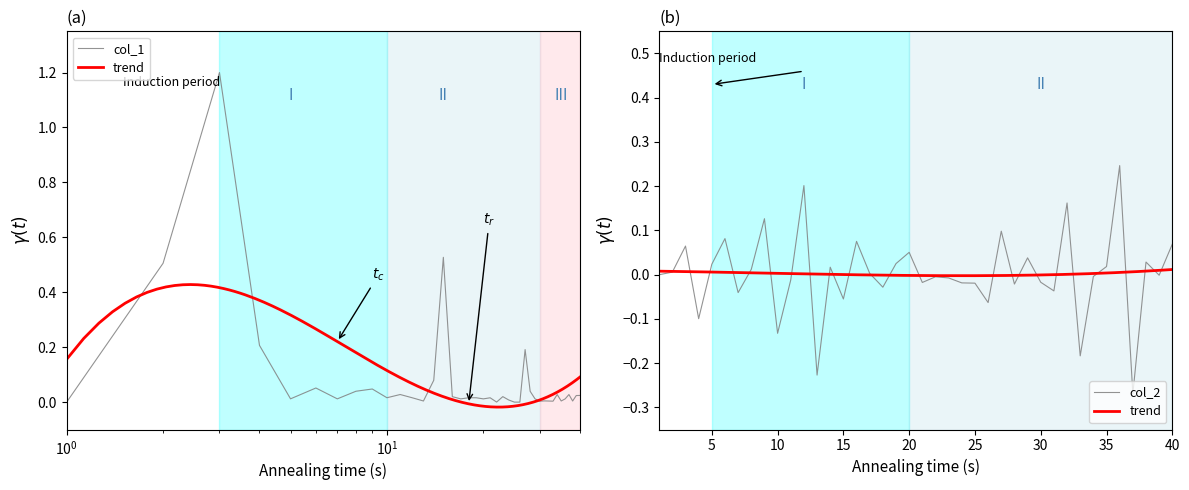

How many data points does each series have?

40